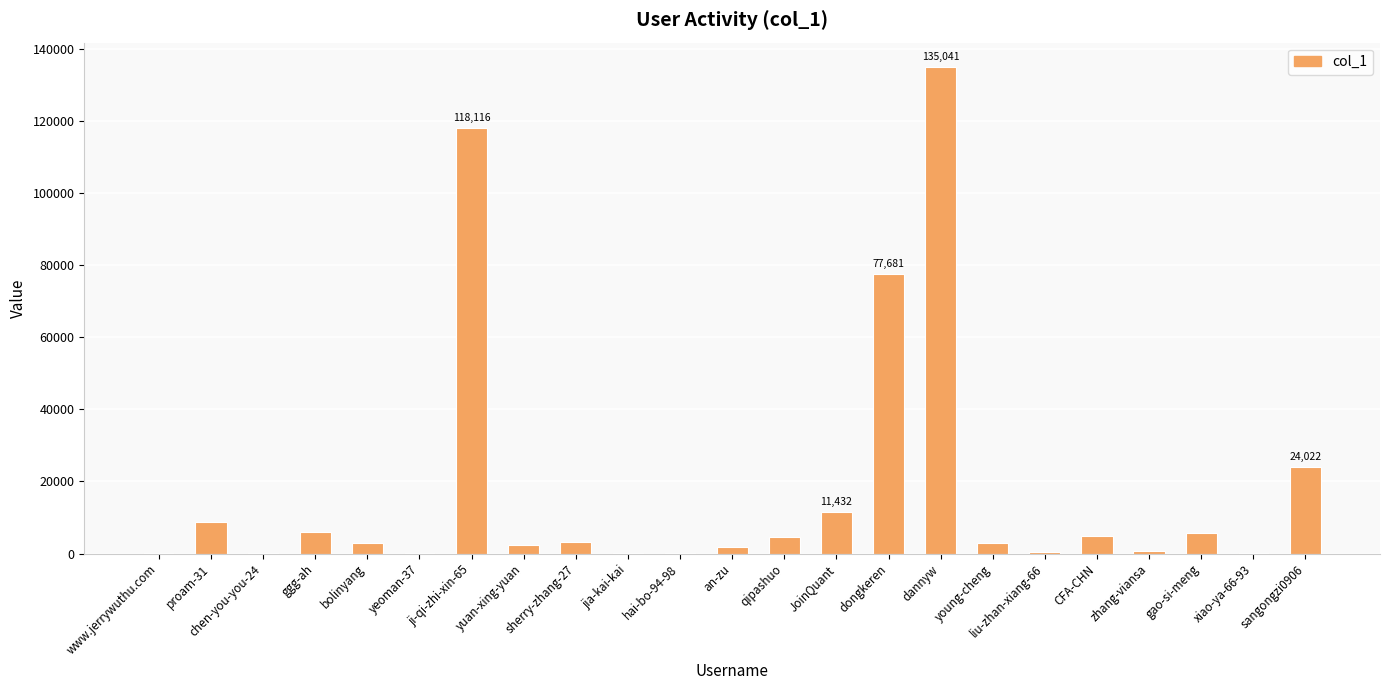

Which label corresponds to the largest value in the chart?

dannyw